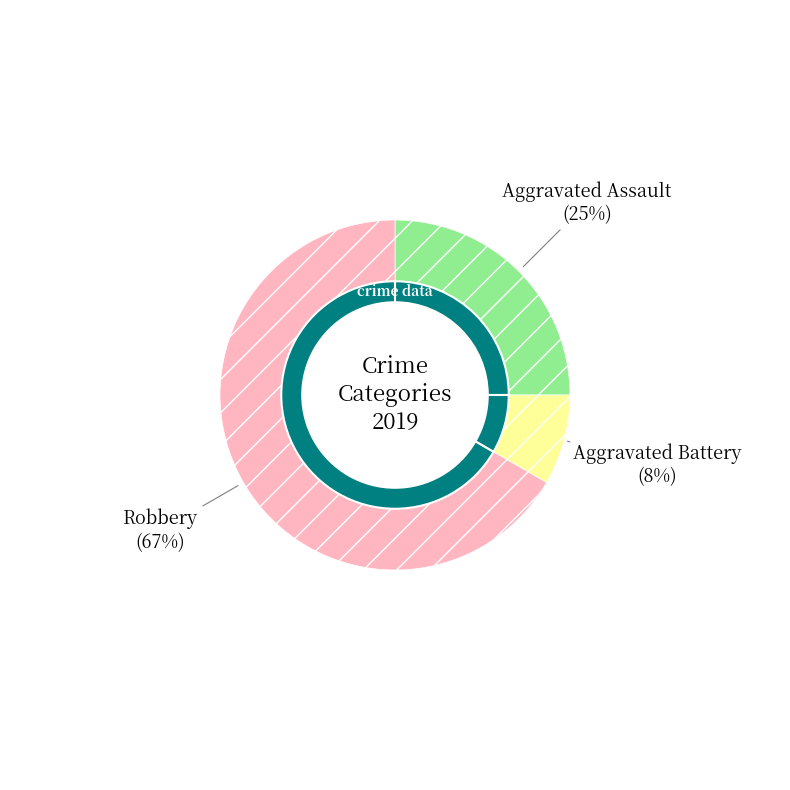

Is it true that Aggravated Assault is 30% of the pie?

False